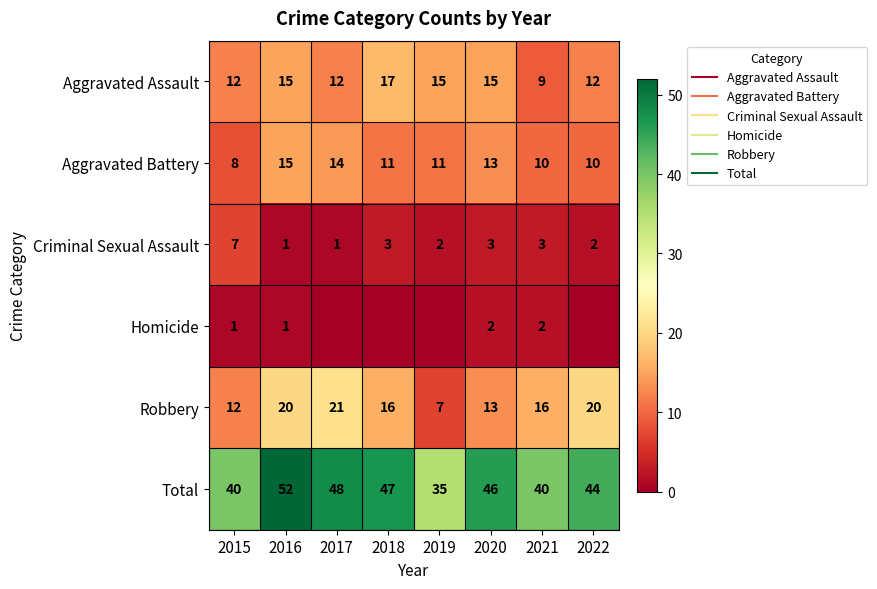

At how many categories does at least one series exceed 5?

8